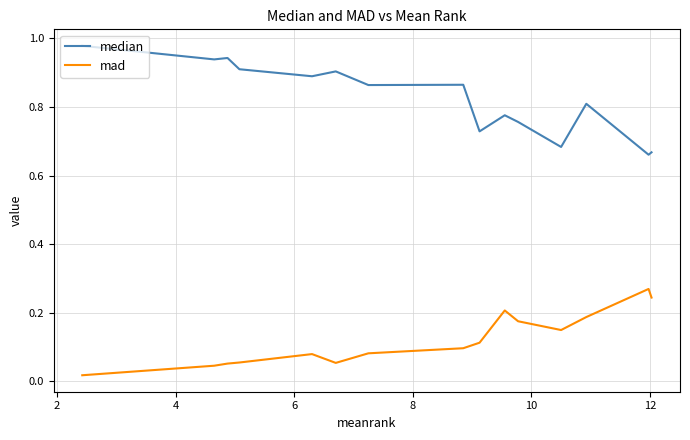

Which series has the largest total across all categories?

median